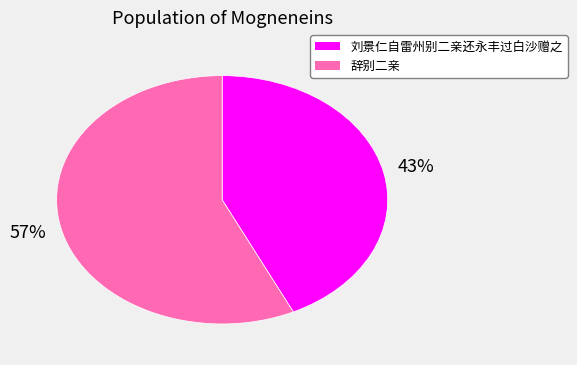

To the nearest percent, what is the average slice percentage?

50%